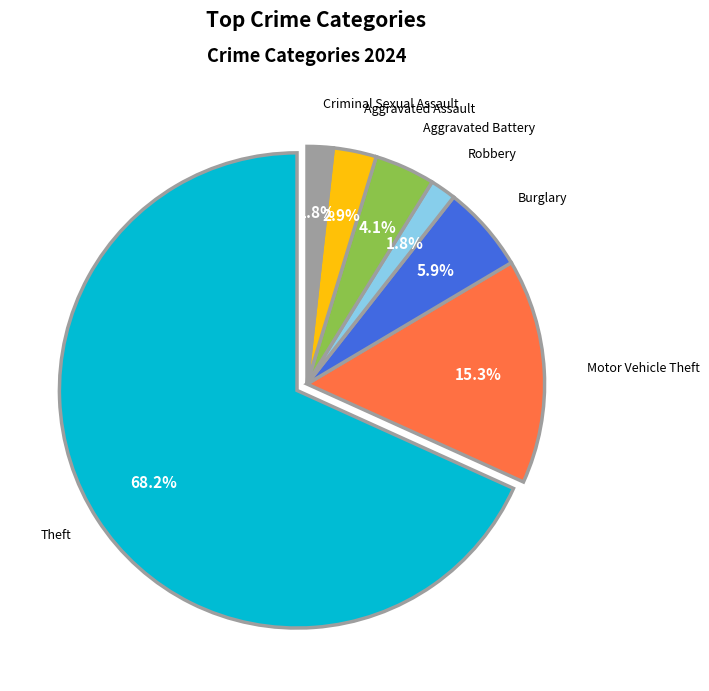

What is the total percentage of Aggravated Battery and Motor Vehicle Theft?

19.4%